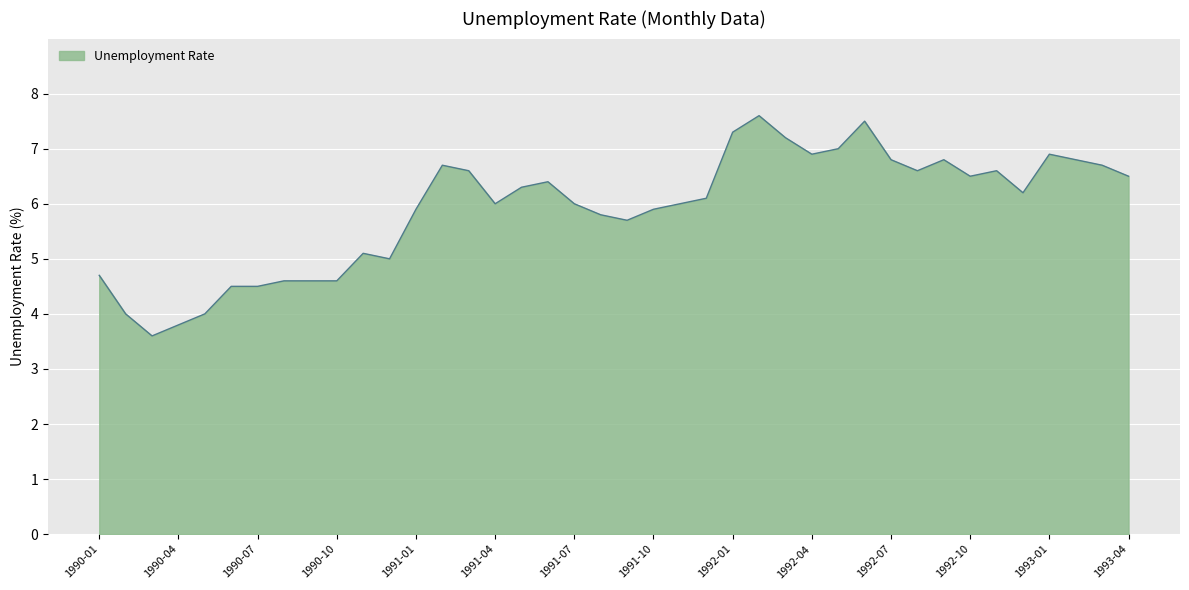

What is the difference between the maximum and minimum values?

4.0